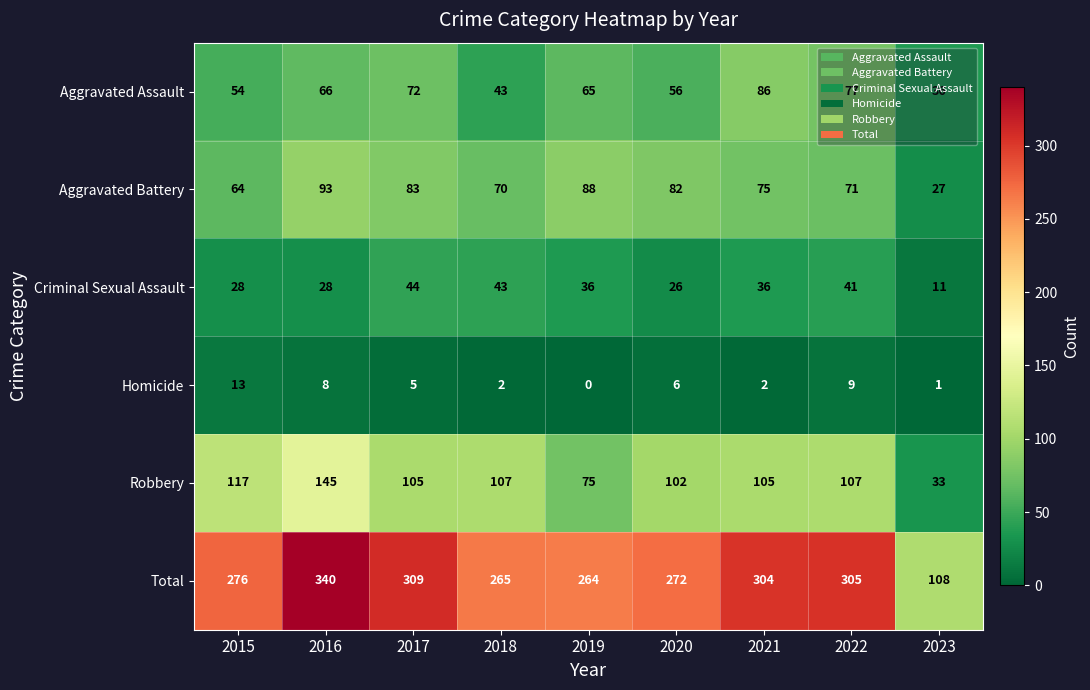

The value of Aggravated Assault at 2018 is 43. True or false?

True